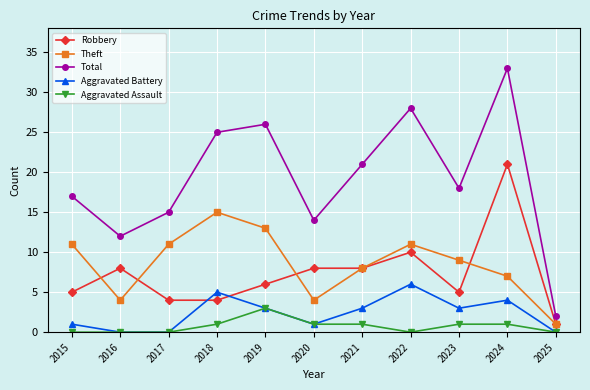

At which label does Theft reach its peak?

2018